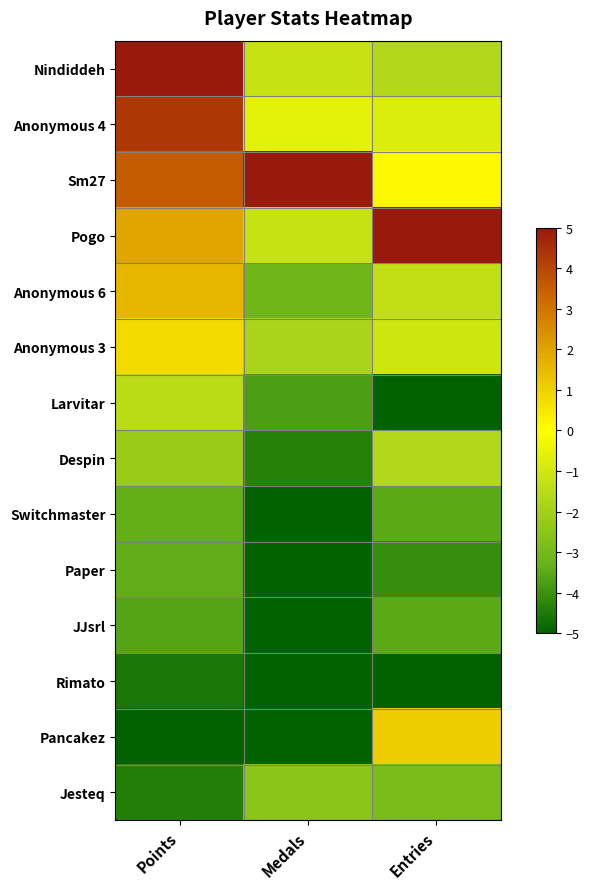

What is the difference between the highest and lowest values at Entries?

10.0